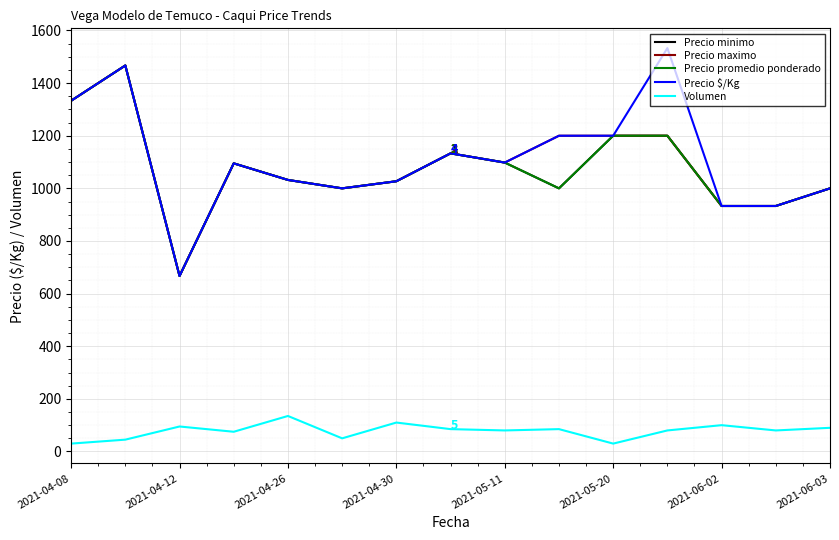

Which series has the largest total across all categories?

Precio $/Kg